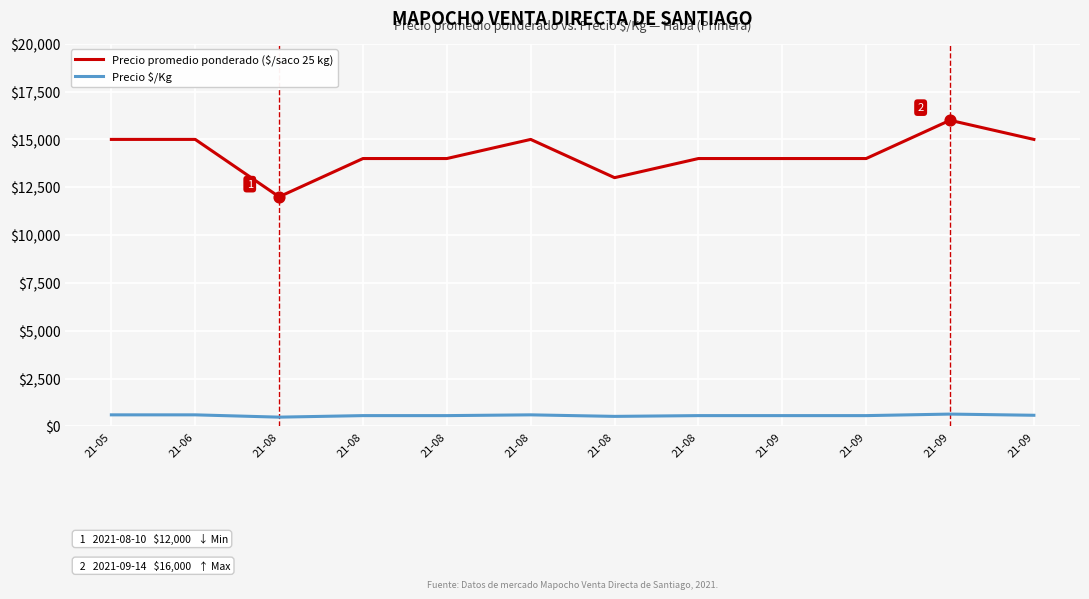

Does the chart have visible grid lines?

Yes